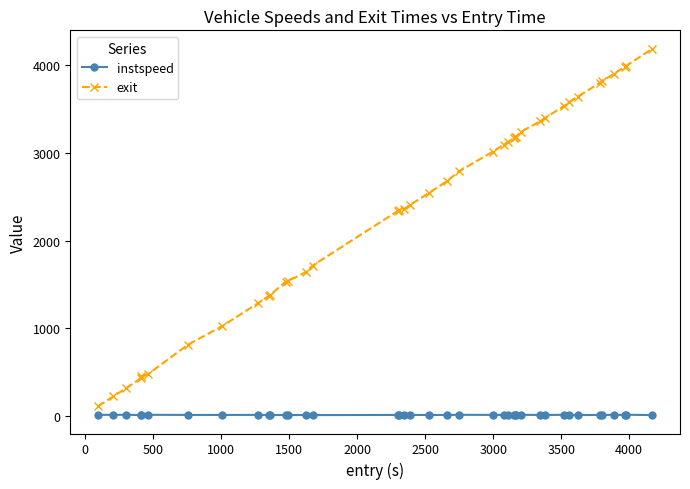

How many series are shown in this chart?

2